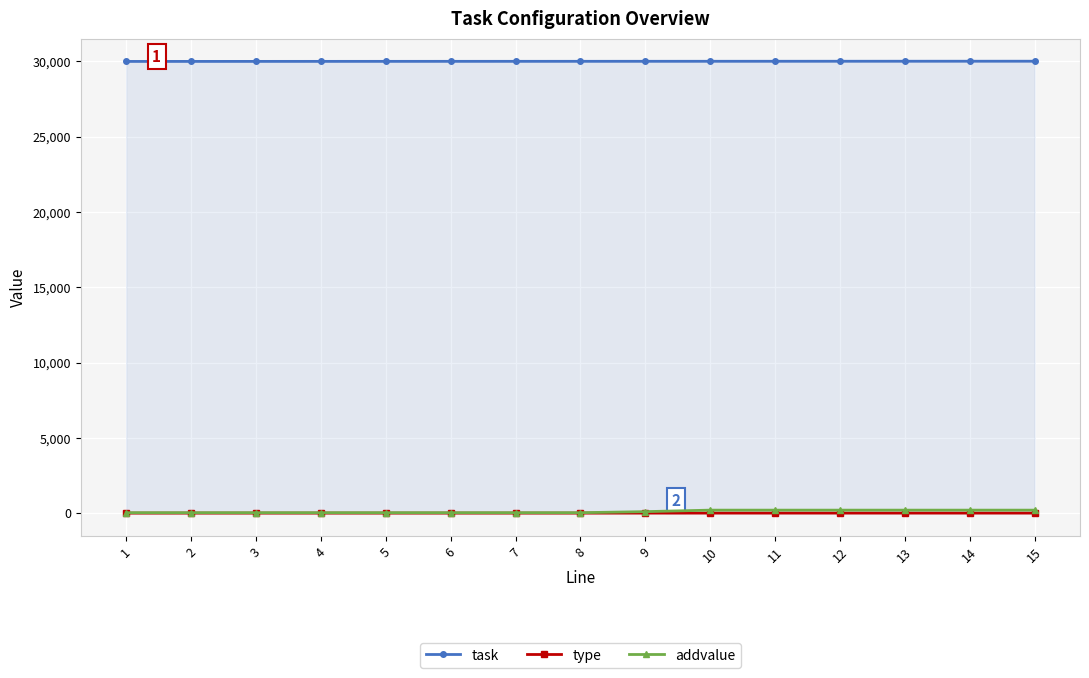

True or false: type and task cross at least once.

False